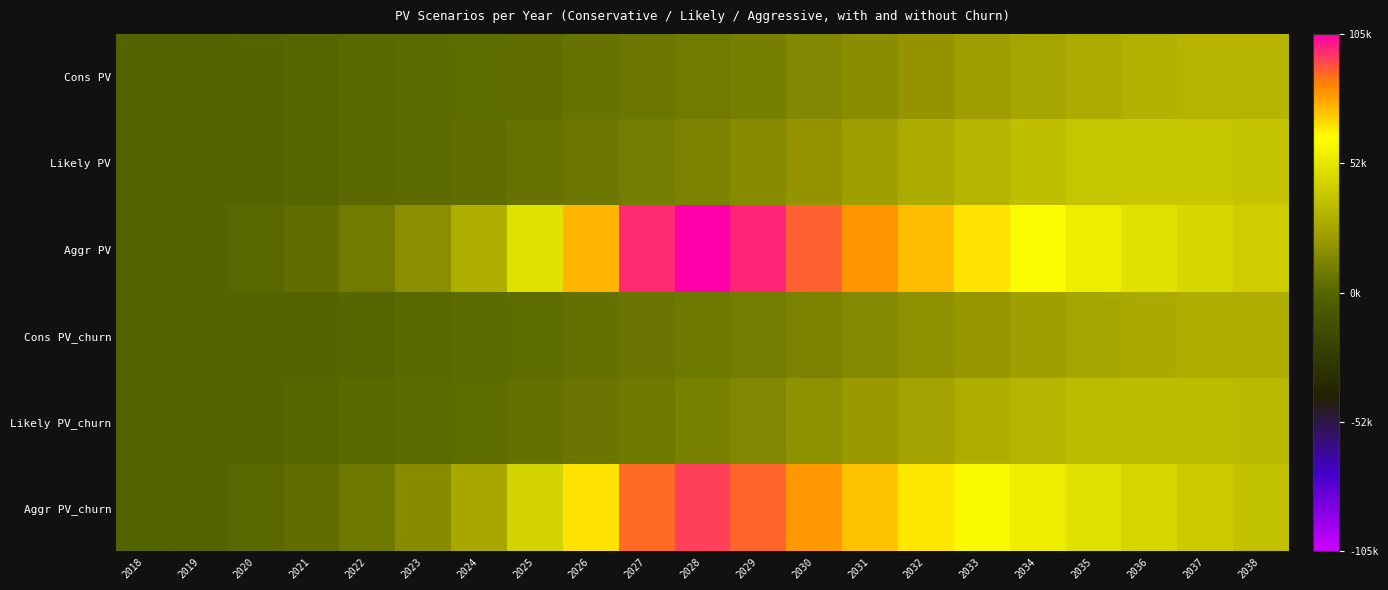

What is the maximum value shown in the chart?

105315.8